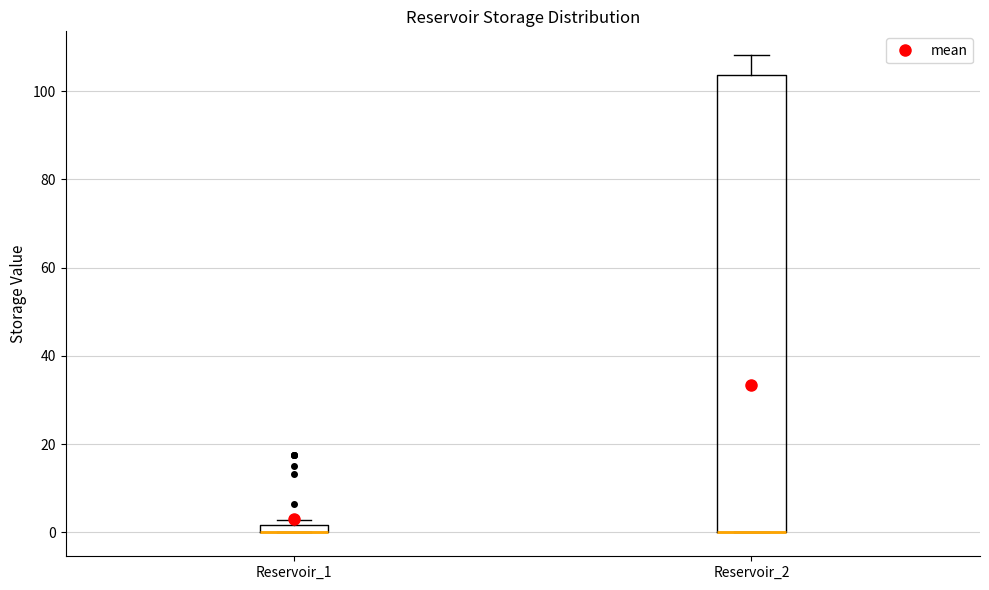

Where is the lower edge of the box for Reservoir_2 on the y-axis? The values are not printed on the chart, so give them approximately, as read against the axis.

0